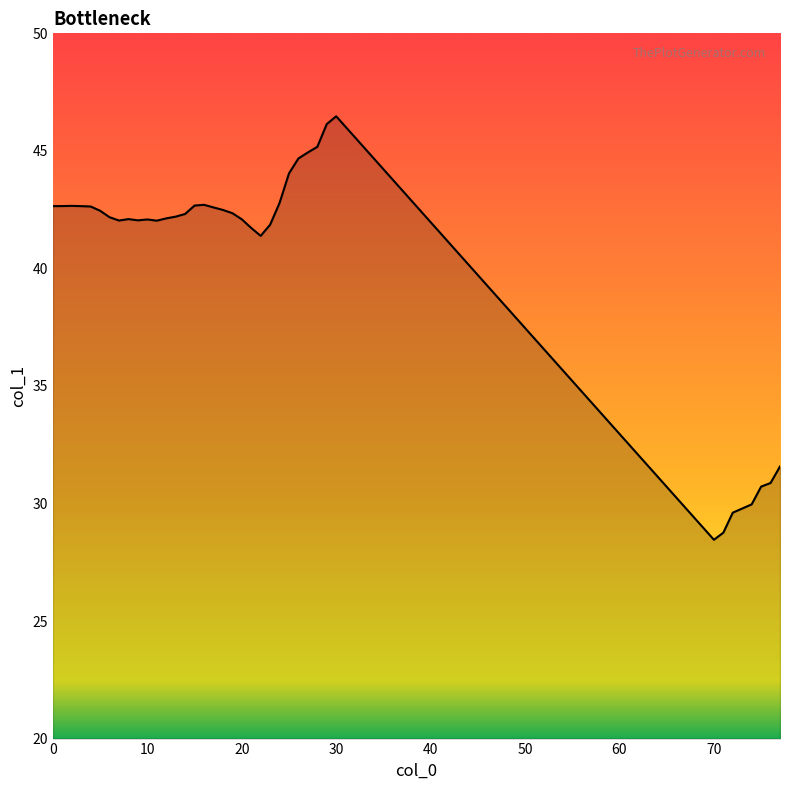

What is the difference between the maximum and minimum values?

18.0